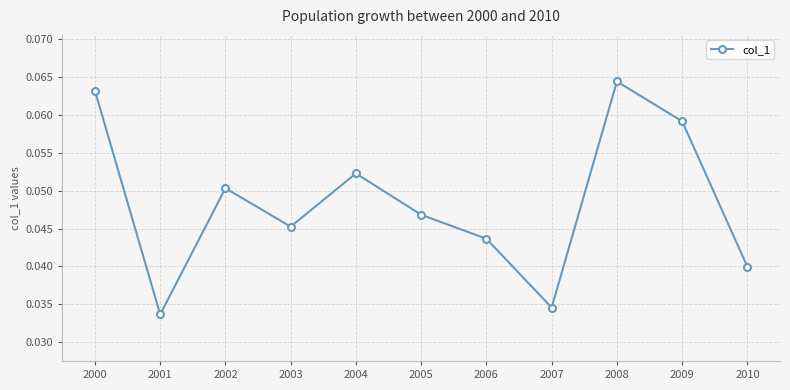

How many values are between 0 and 1?

11